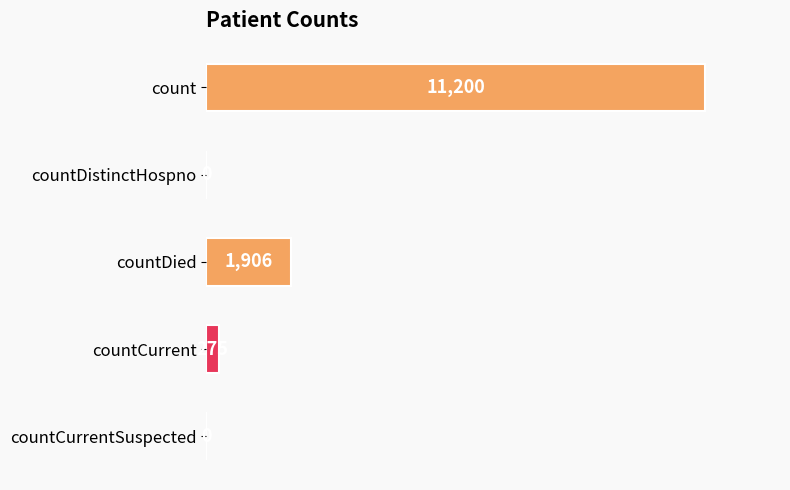

Between countCurrent and count, which is larger?

count